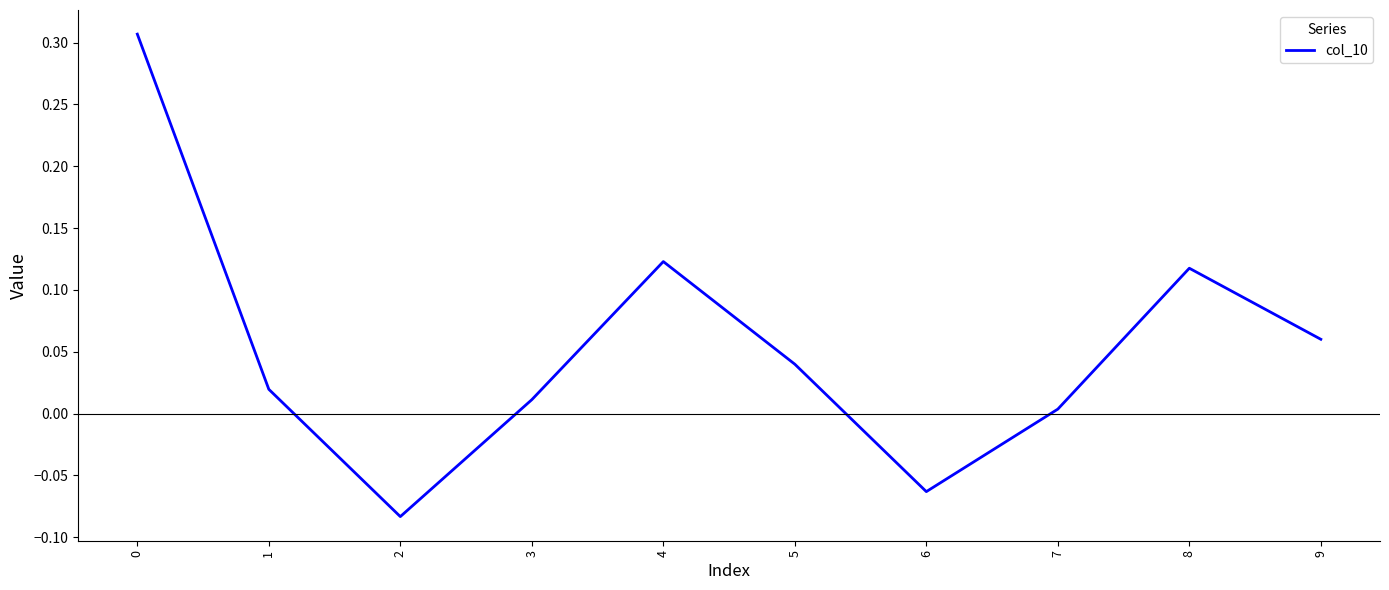

Is it true that the value at 7 is 0.0?

True